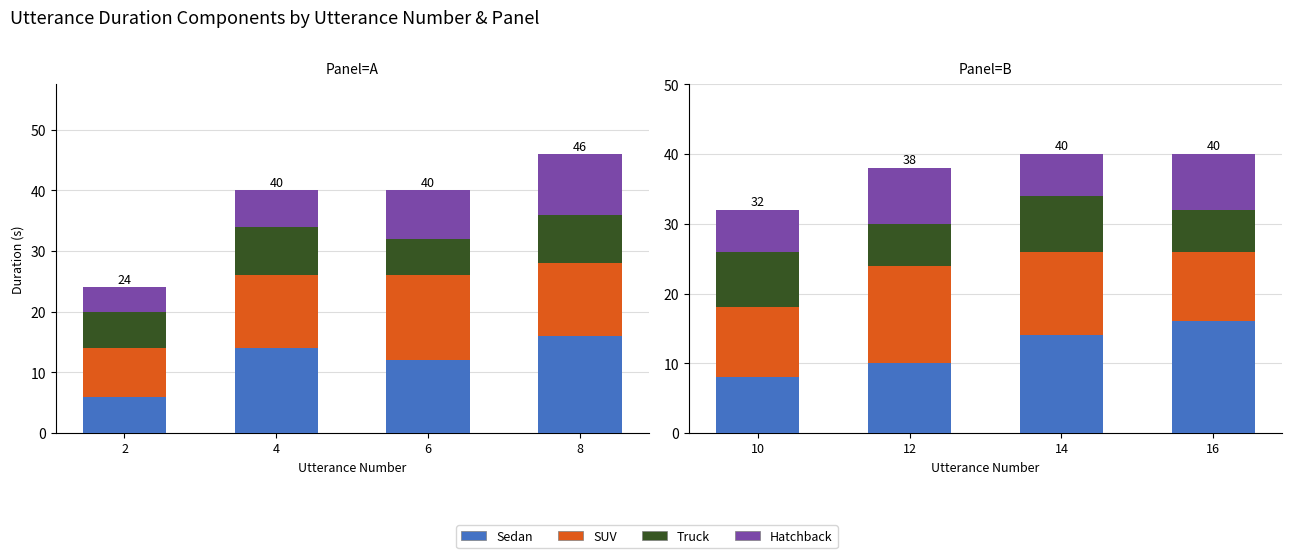

Which series has the widest spread of values?

Sedan